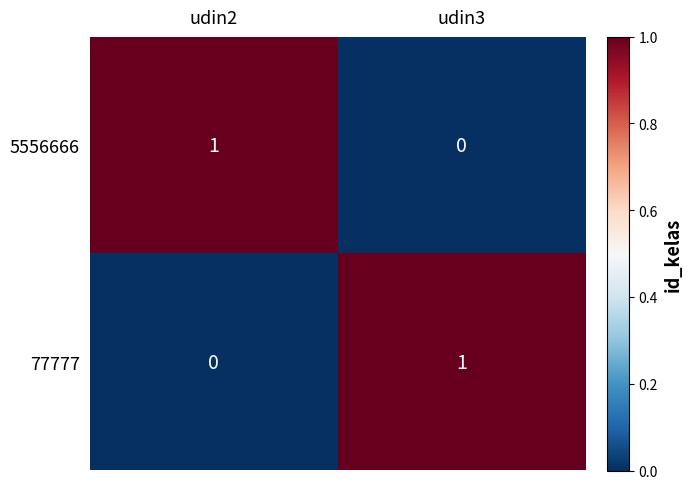

List the labels in order of 77777 value, largest first.

udin3, udin2